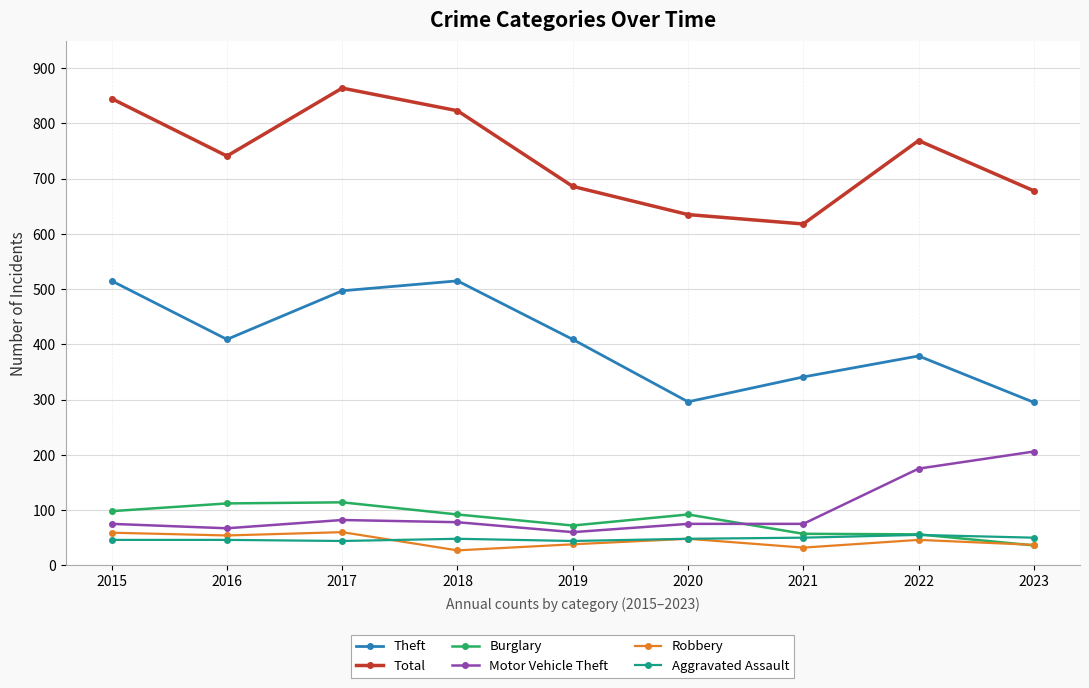

At which category does Total reach its first local valley?

2016